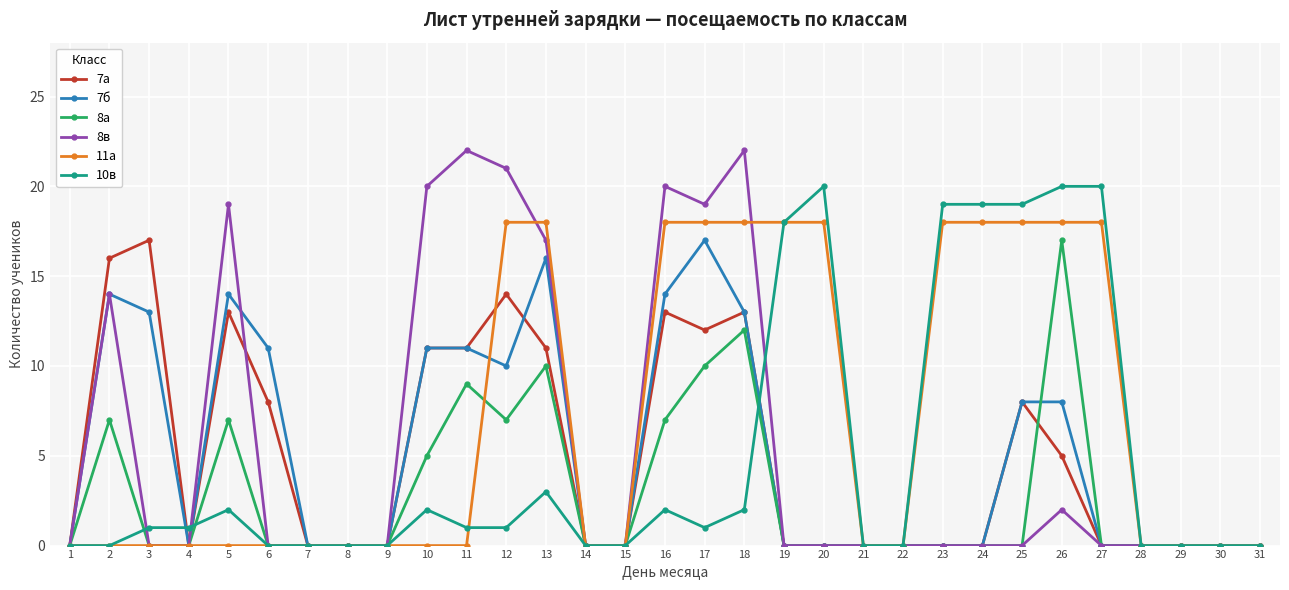

How many lines are shown in the chart?

6